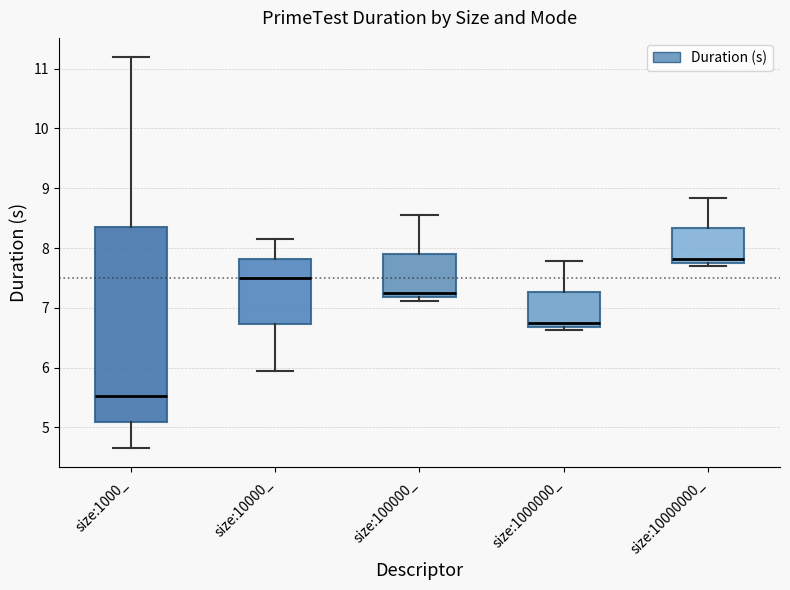

Where is the lower edge of the box for size:10000000_ on the y-axis? The values are not printed on the chart, so give them approximately, as read against the axis.

7.8